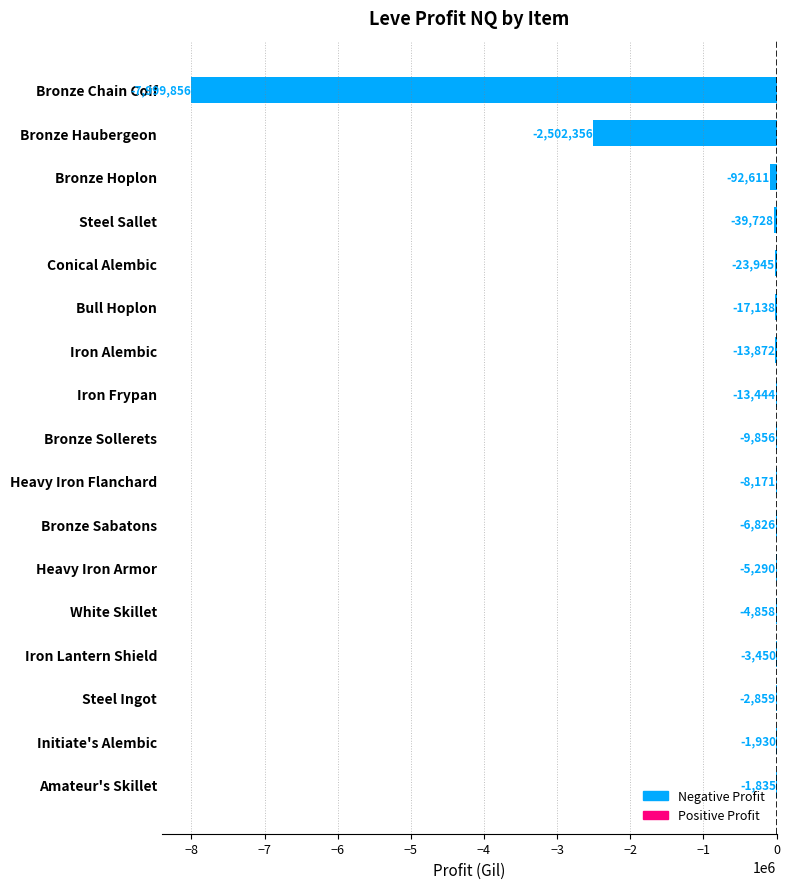

What is the average value?

-632236.7